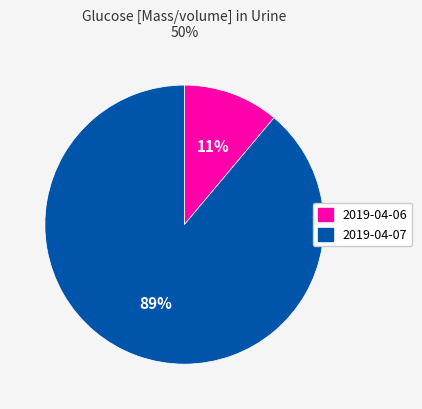

Rank the categories by value from lowest to highest.

2019-04-06, 2019-04-07